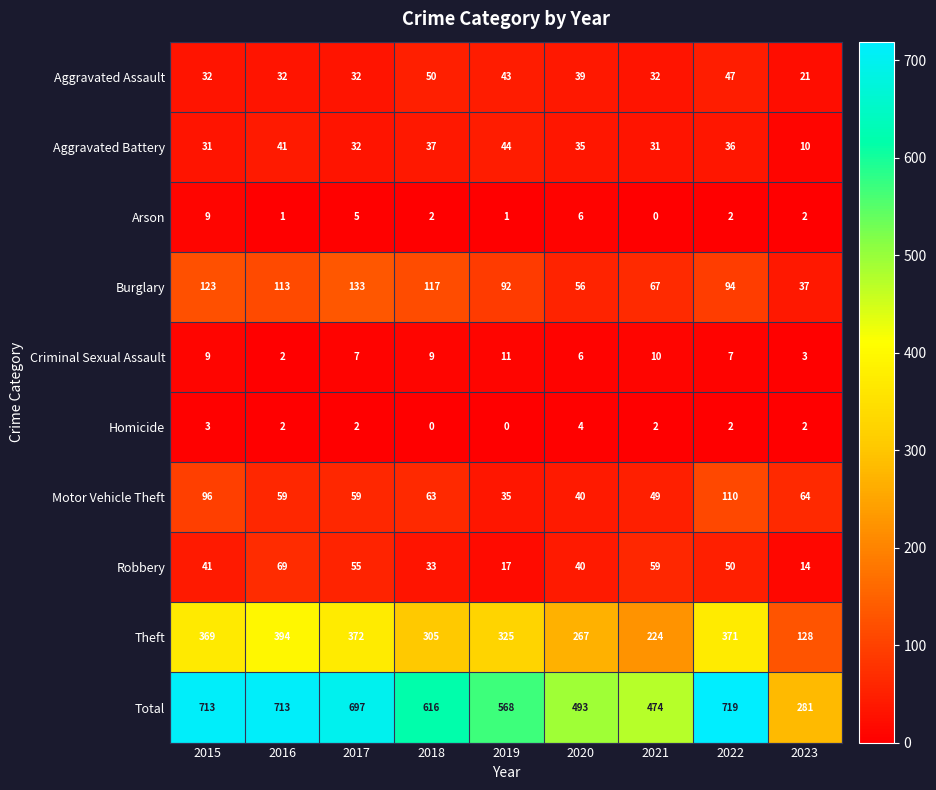

The Robbery series shows 33 at 2018. True or false?

True